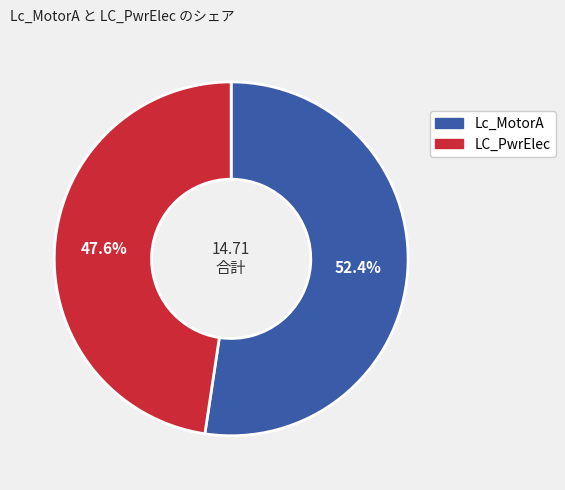

How many segments does this pie chart have?

2